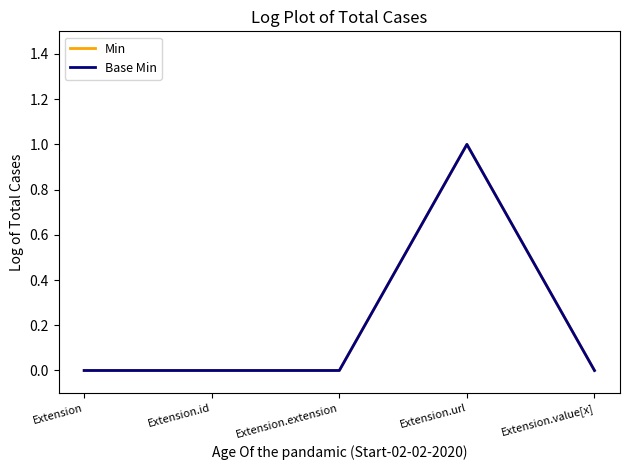

Does the chart have visible grid lines?

No